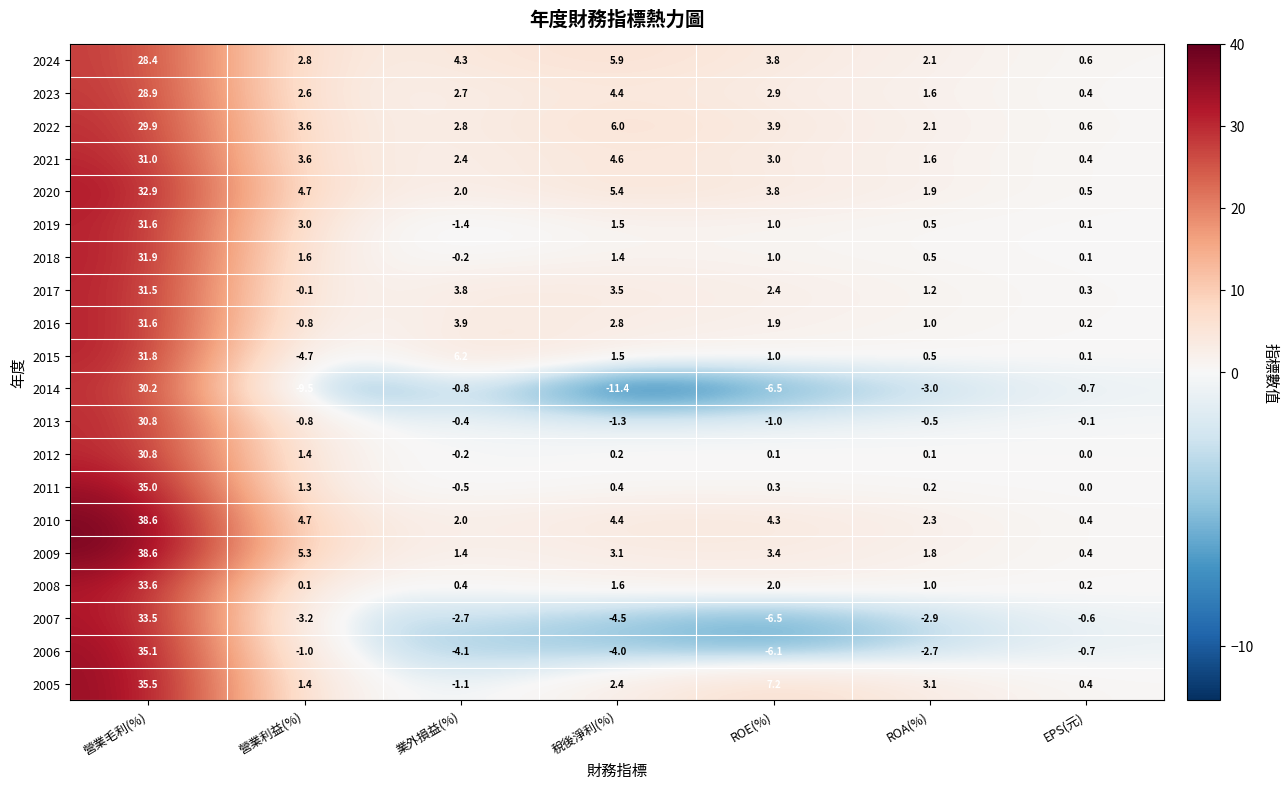

Which series has the largest range (max minus min)?

2014